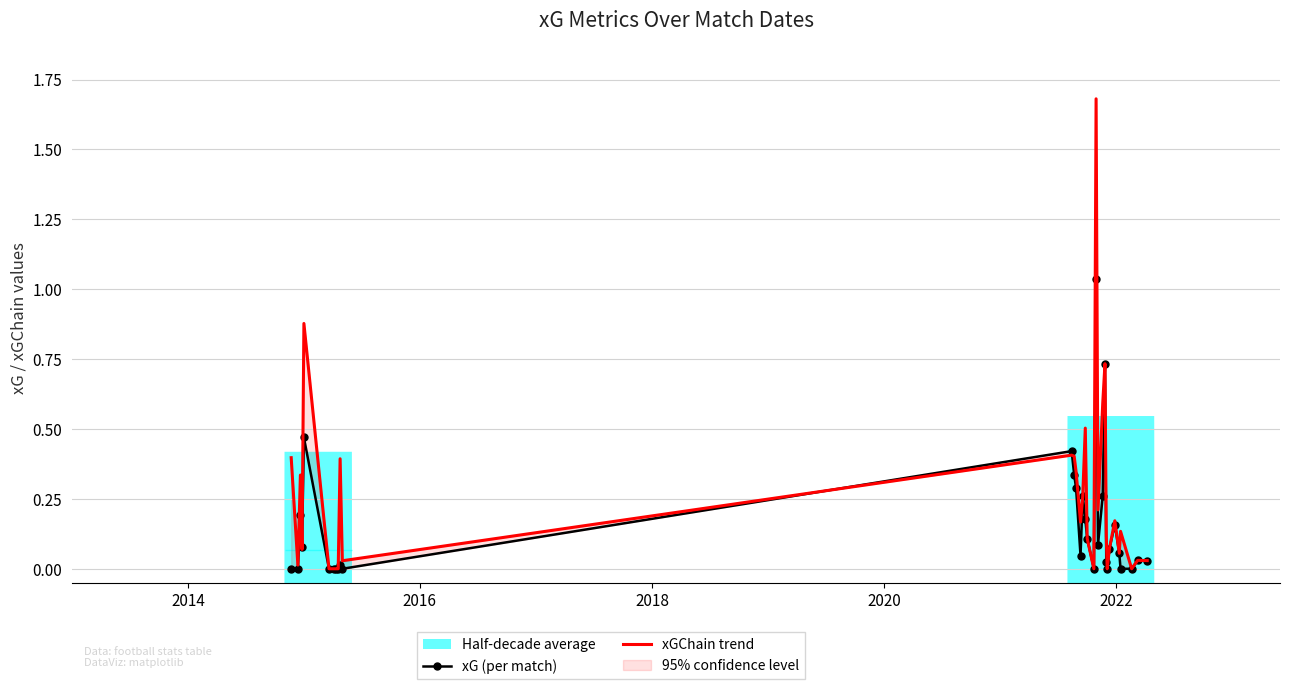

Which series ends up on top after the final intersection of xGChain trend and xG (per match)?

xGChain trend